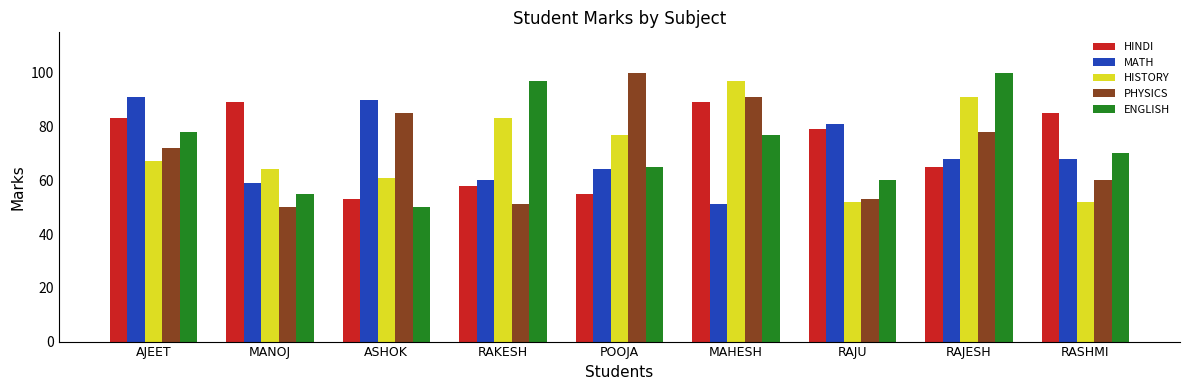

Reading right to left, what are all the values shown in this chart?

HINDI: 85	65	79	89	55	58	53	89	83
MATH: 68	68	81	51	64	60	90	59	91
HISTORY: 52	91	52	97	77	83	61	64	67
PHYSICS: 60	78	53	91	100	51	85	50	72
ENGLISH: 70	100	60	77	65	97	50	55	78